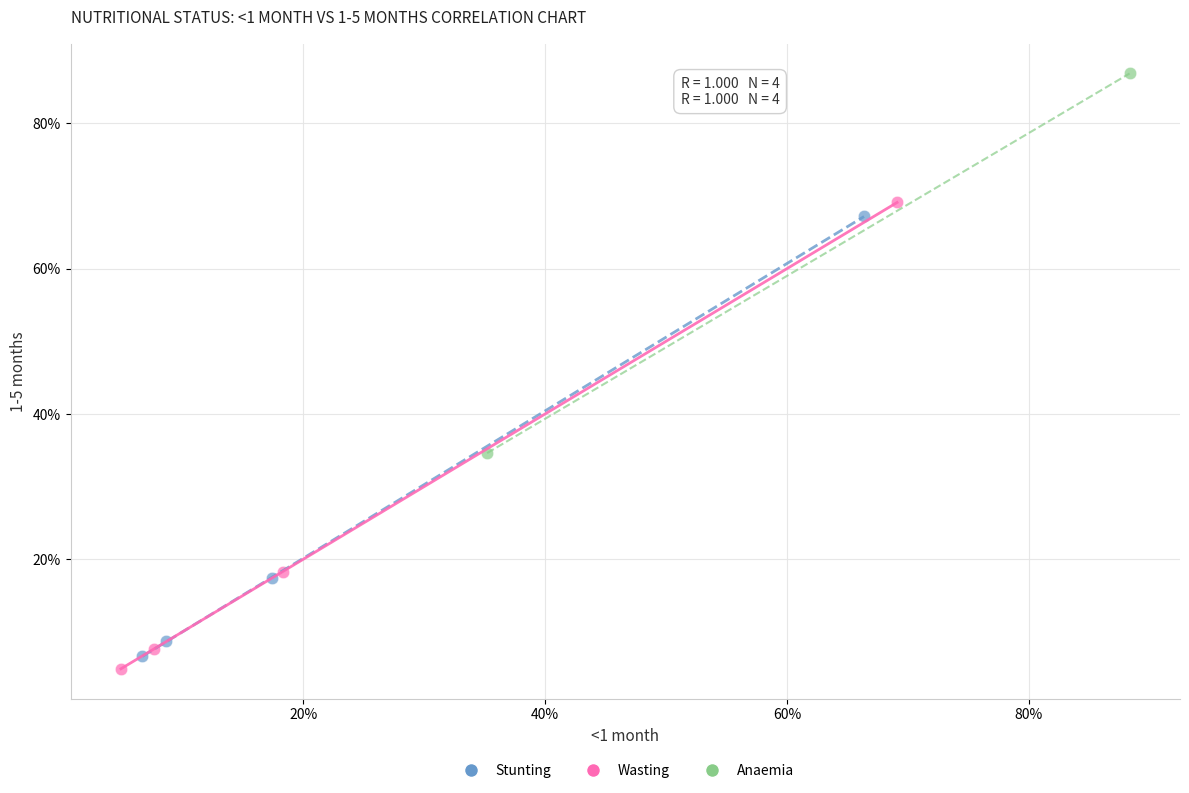

Which series reaches the maximum Y coordinate?

Anaemia